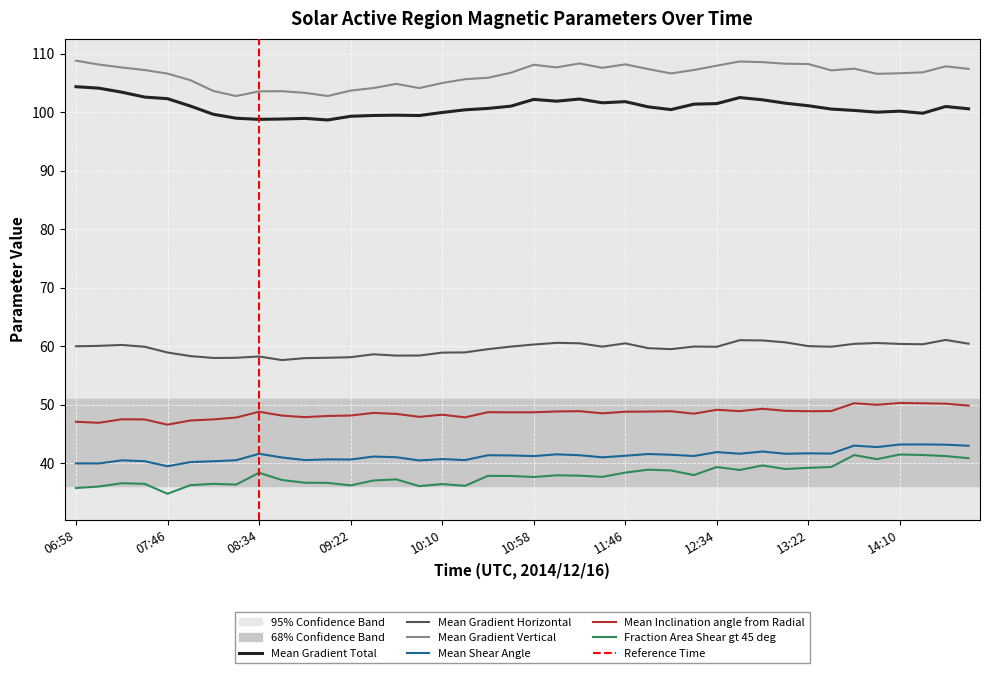

Rank the series at 27 from lowest to highest value.

Fraction Area Shear gt 45 deg, Mean Shear Angle, Mean Inclination angle from Radial, Mean Gradient Horizontal, Mean Gradient Total, Mean Gradient Vertical